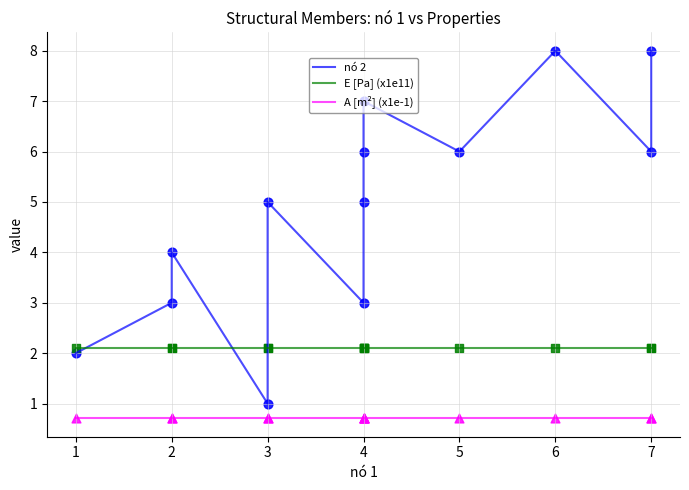

Which series contains the highest Y value?

nó 2